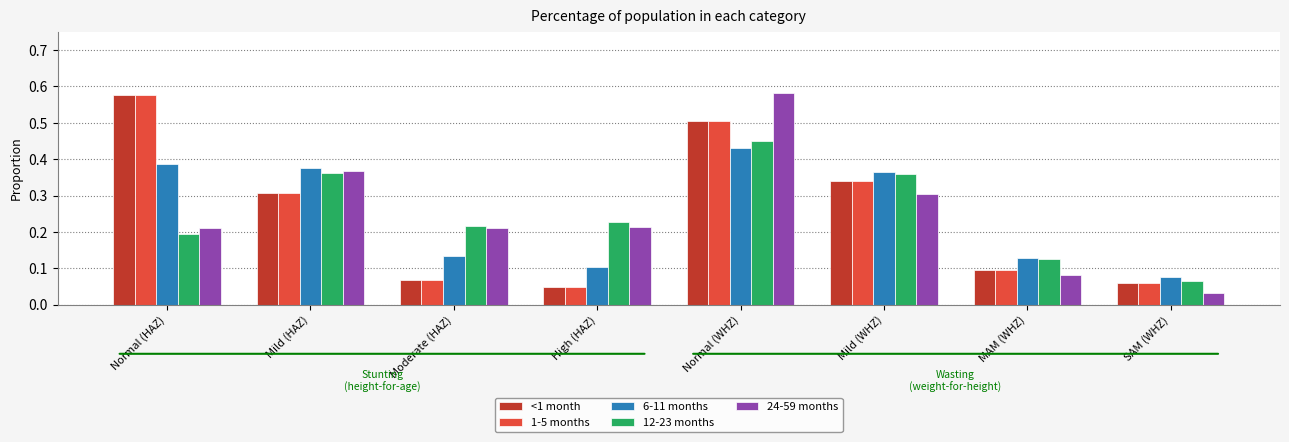

Which label corresponds to the smallest value in the chart?

SAM (WHZ)